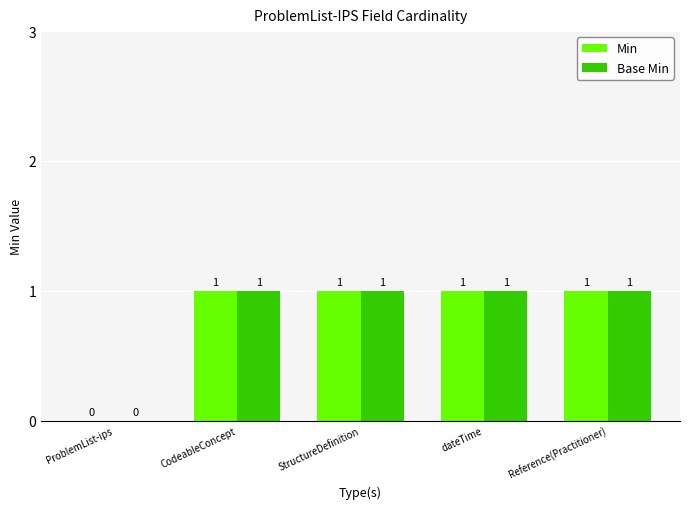

At which label is Min closest to 0?

ProblemList-ips